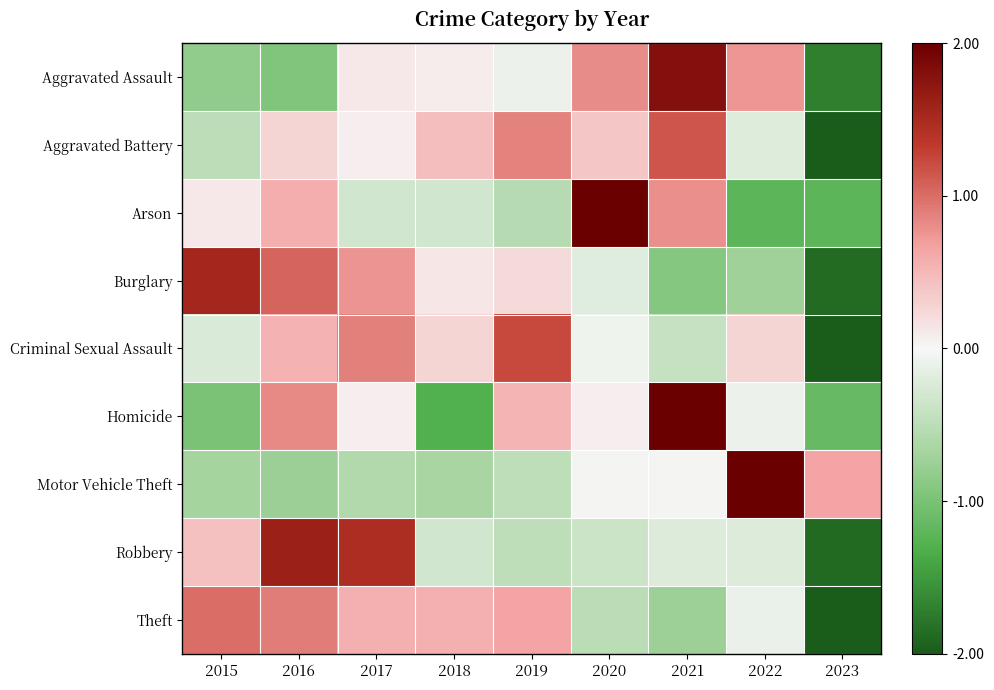

What is the spread (max minus min) of values at 2023?

3.1